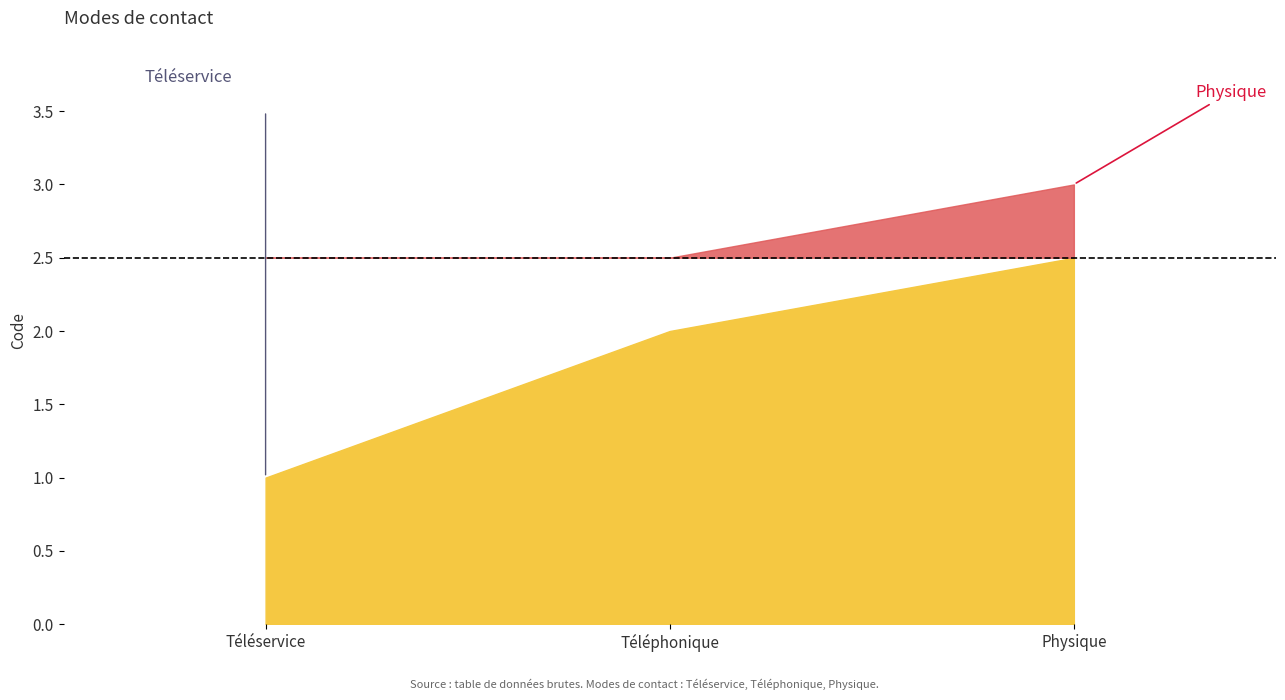

What is the maximum value shown in the chart?

3